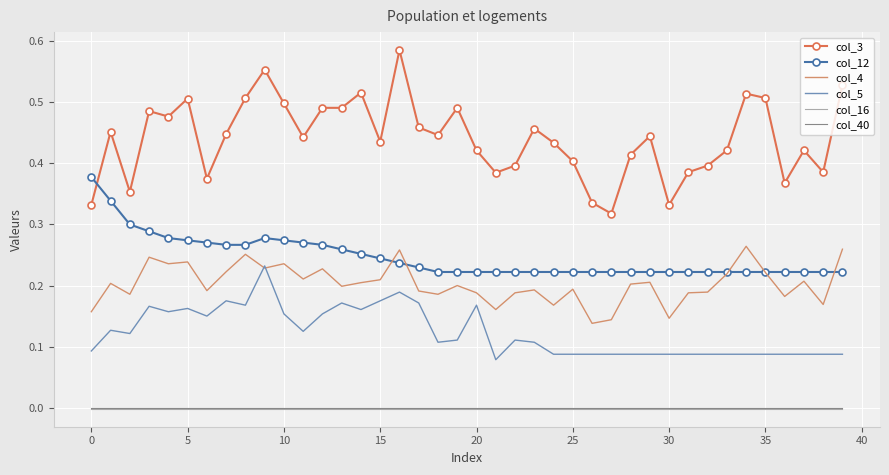

Which series has the widest spread of values?

col_3